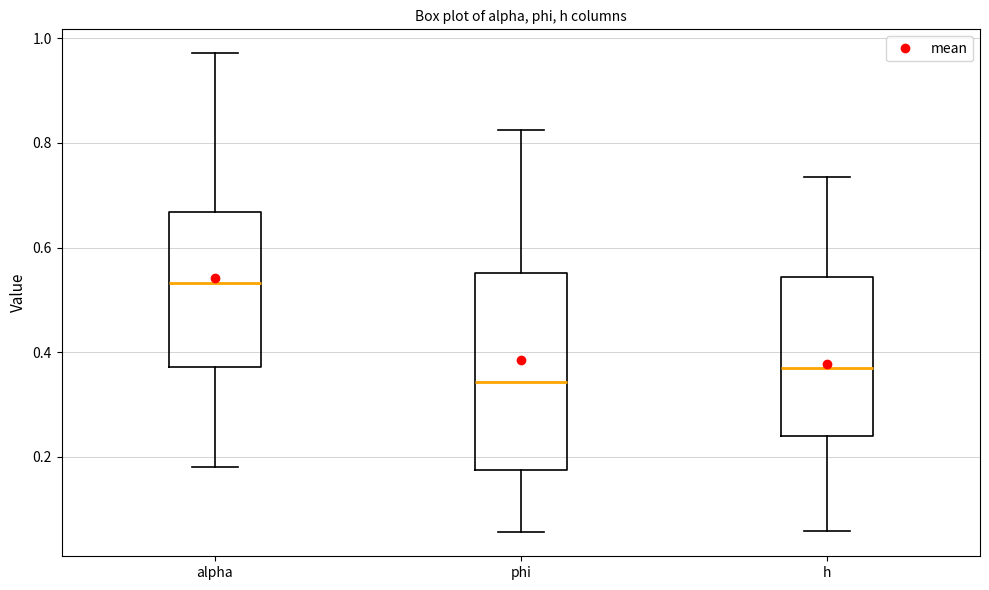

Reading left to right, read every box against the y-axis: the position of its median line, the range the box covers, and the ends of its whiskers. The values are not printed on the chart, so give them approximately, as read against the axis.

alpha: median 0.54, box 0.38 to 0.66, whiskers 0.18 to 0.98
phi: median 0.34, box 0.18 to 0.56, whiskers 0.06 to 0.82
h: median 0.36, box 0.24 to 0.54, whiskers 0.06 to 0.74